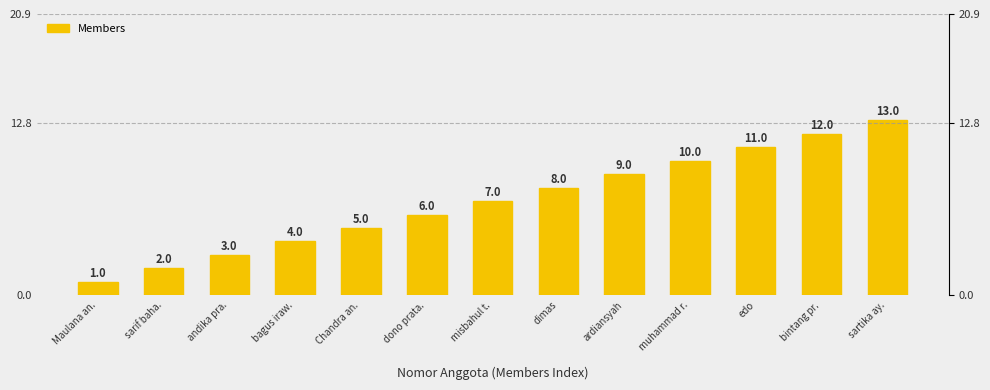

Reading right to left, extract all data points from this chart.

13	12	11	10	9	8	7	6	5	4	3	2	1